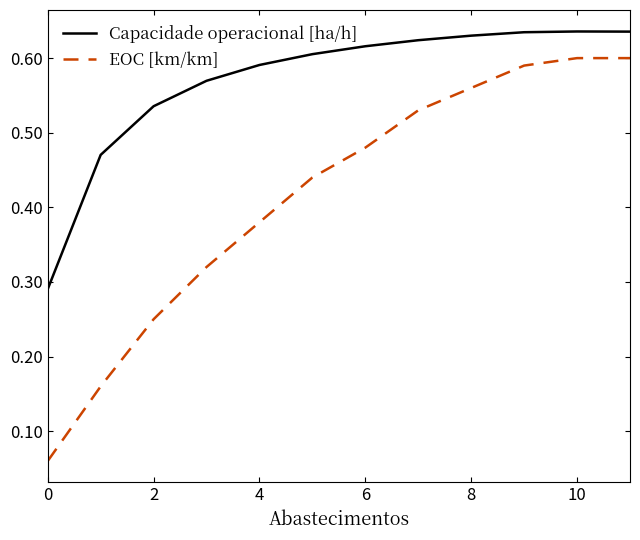

Which series has the widest spread of values?

EOC [km/km]